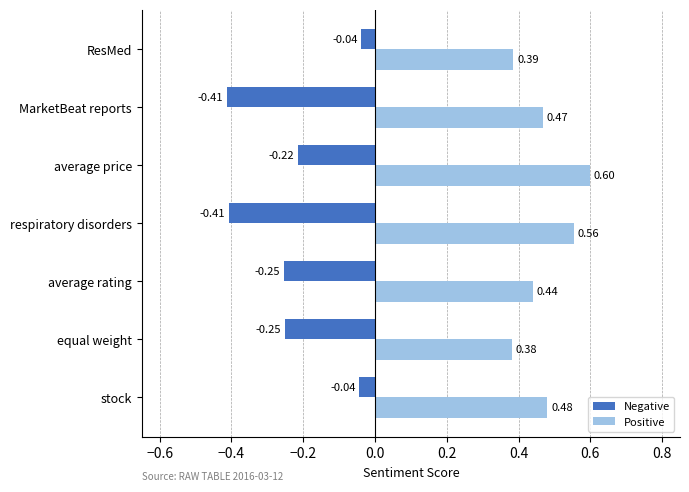

Rank the series by their maximum value, from highest to lowest.

Positive, Negative